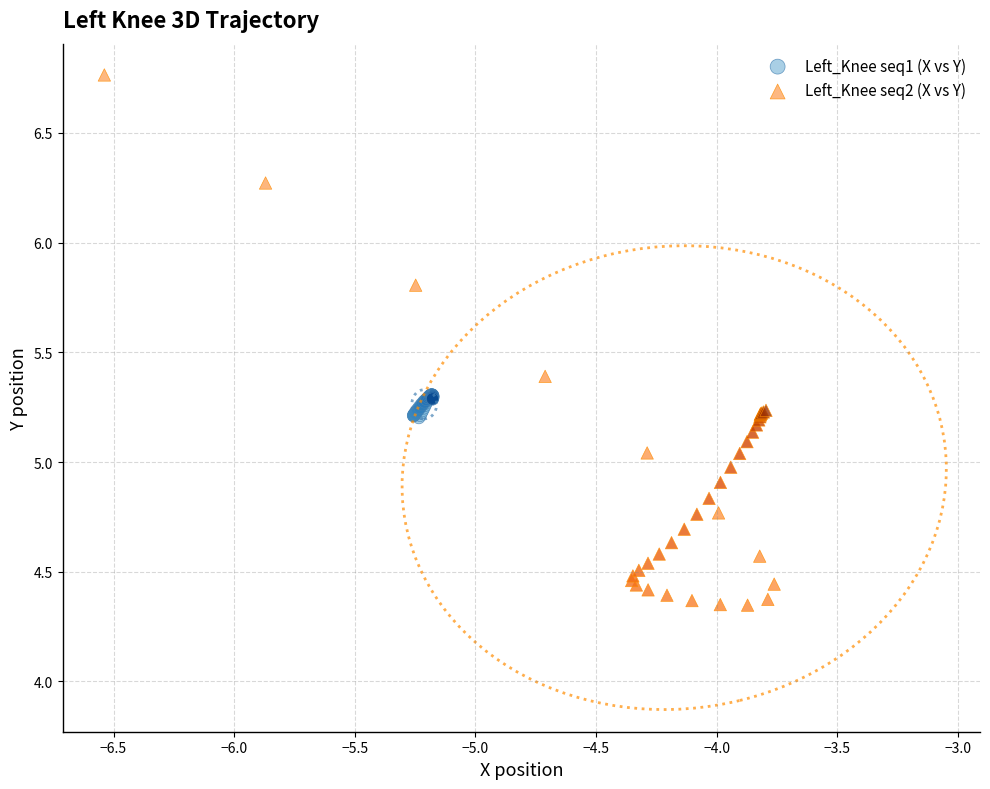

Which series contains the lowest Y value?

Left_Knee seq2 (X vs Y)